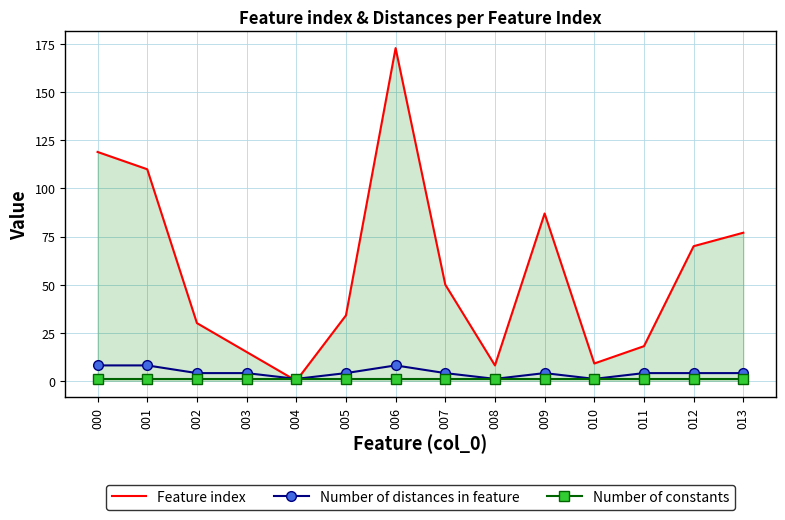

True or false: Number of distances in feature has a value of 1 at 008.

True